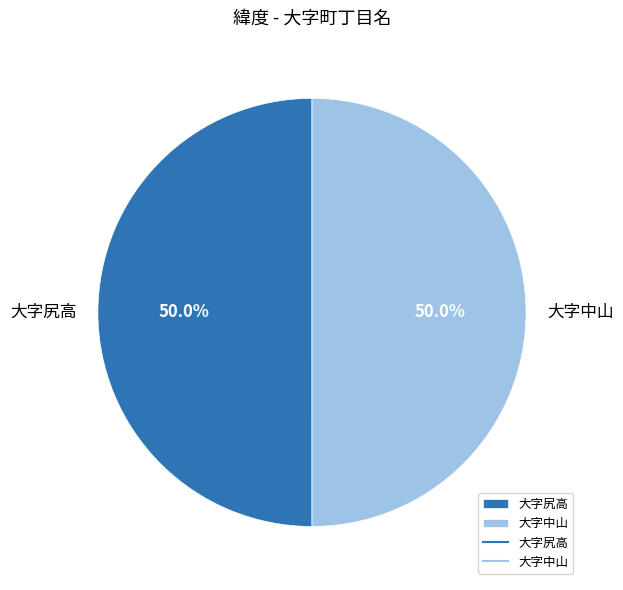

Approximately how many times larger is the value at 大字中山 compared to 大字尻高?

1.0